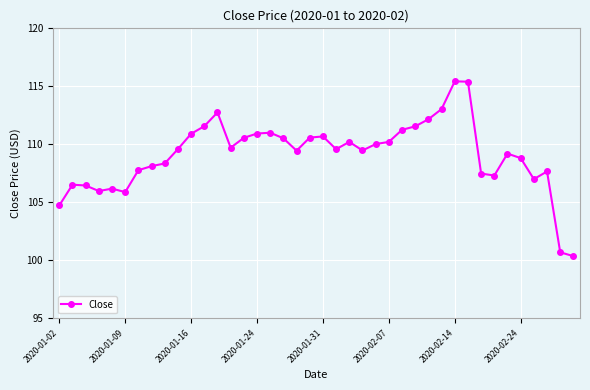

What is the difference between the second highest and second lowest values?

14.7